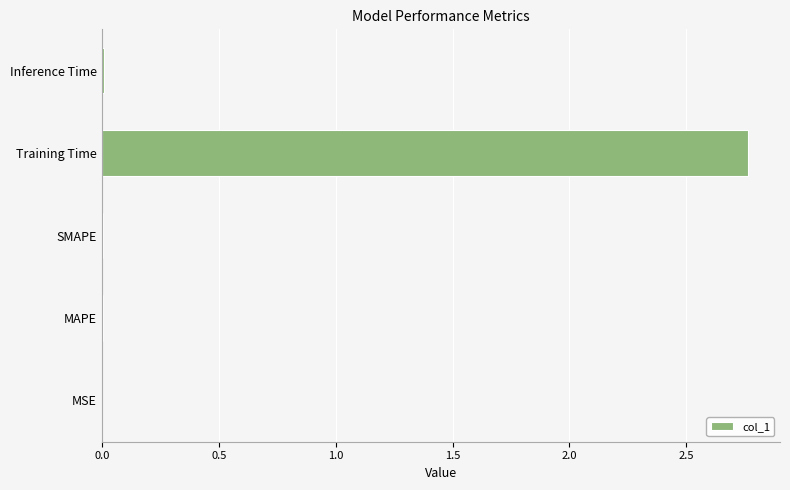

At which category does the chart reach its peak across all series?

Training Time